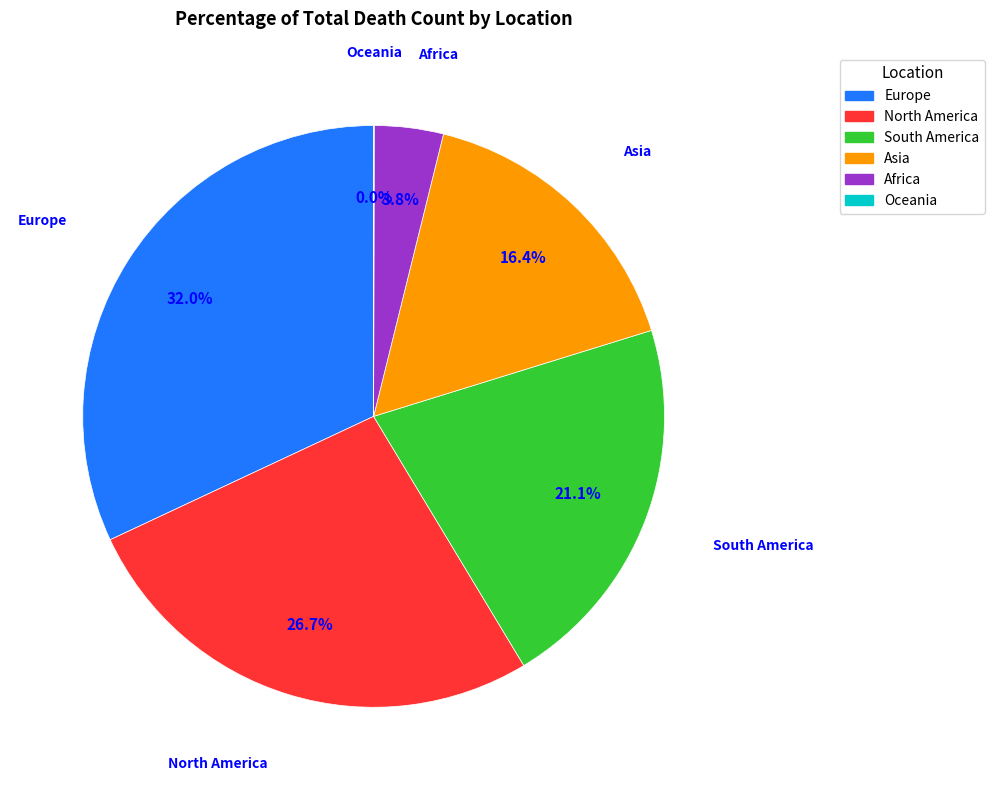

Between Europe and Africa, which is larger?

Europe